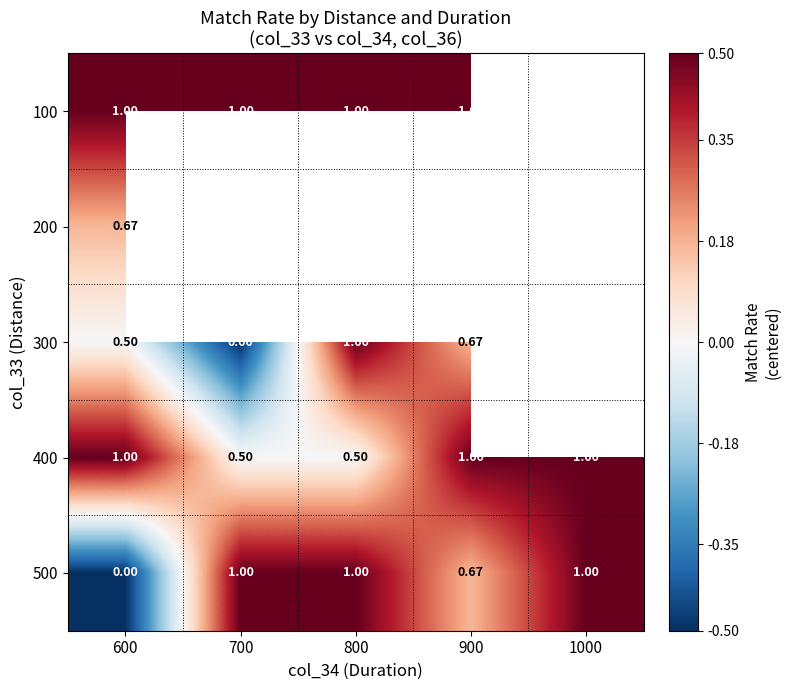

Is it true that 500 equals 0.5 at 800?

True